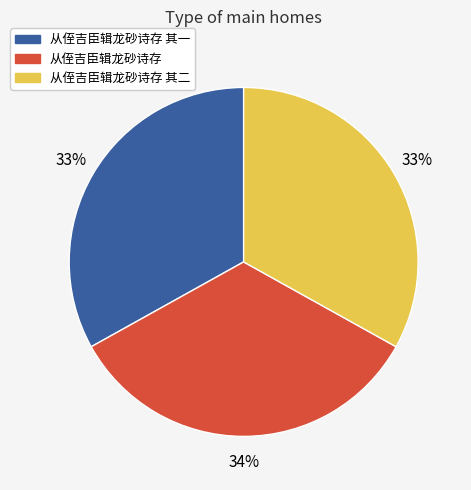

Does any single category account for the majority?

No